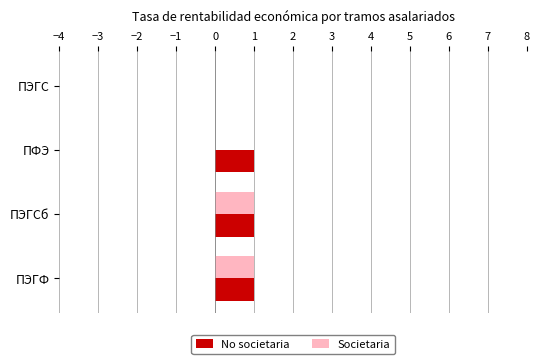

Is it true that No societaria equals 1 at ПЭГФ?

True